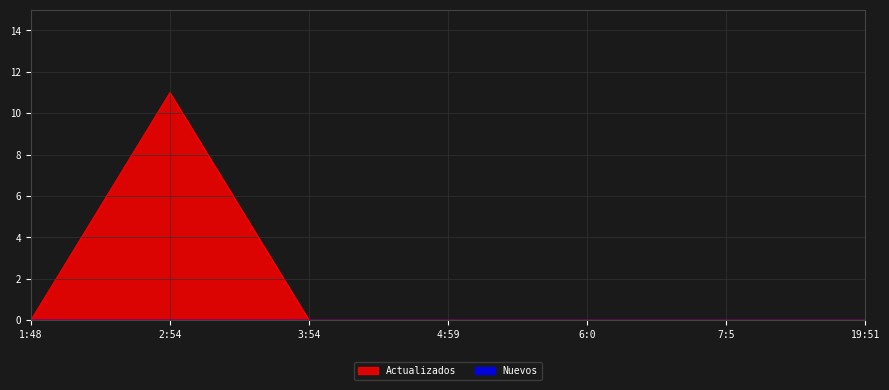

Reading right to left, transcribe all the data shown in this chart.

19:51=0	7:5=0	6:0=0	4:59=0	3:54=0	2:54=11	1:48=0